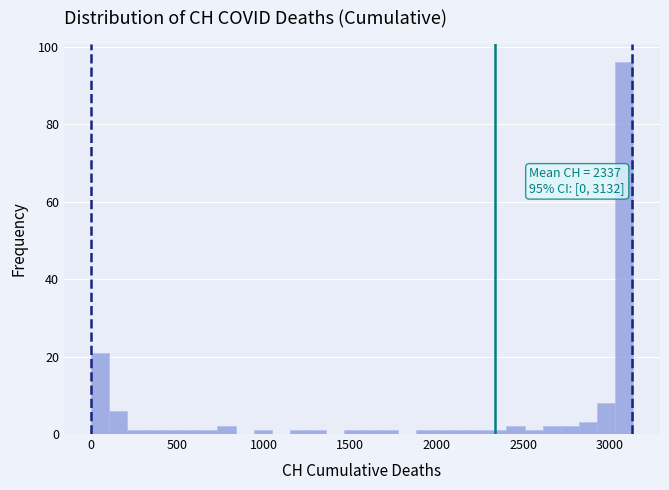

Read against the x-axis, roughly where is the centre of the tallest bar?

3100